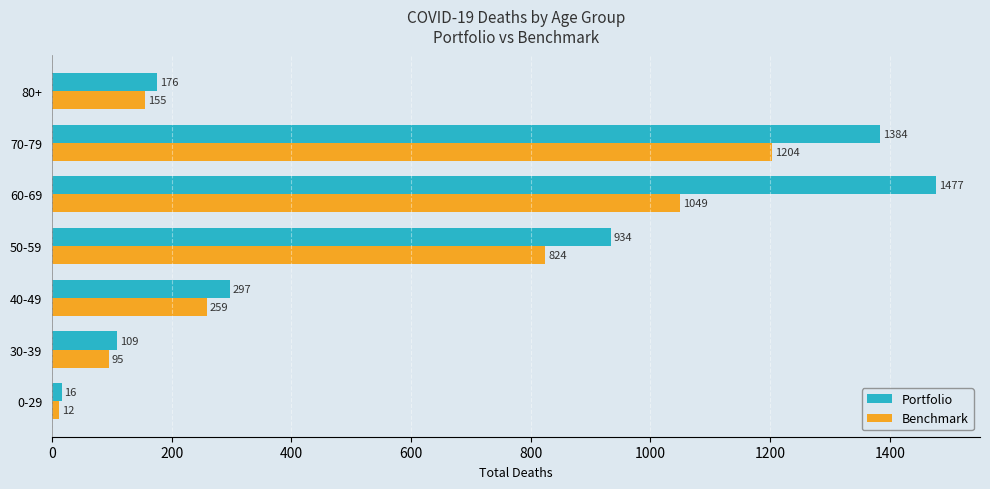

What is the difference between the Portfolio values at 40-49 and 30-39?

188